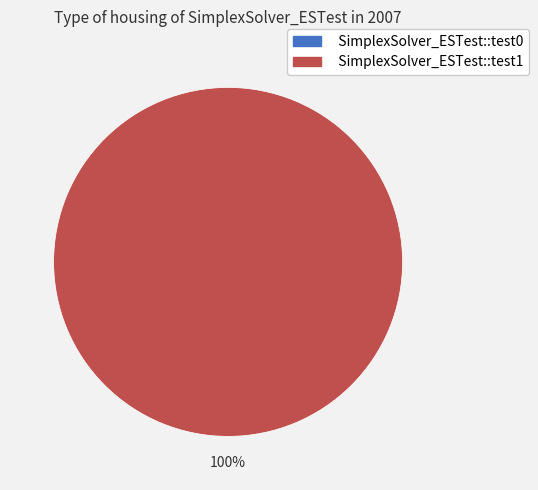

Is it true that SimplexSolver_ESTest::test1 is 100% of the pie?

True